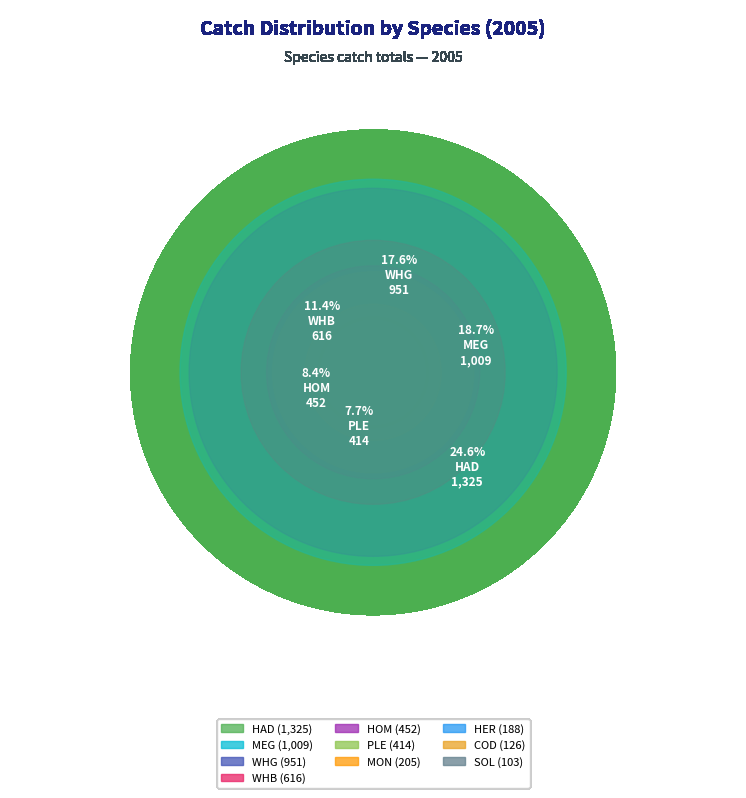

Is there a majority slice in this chart?

No